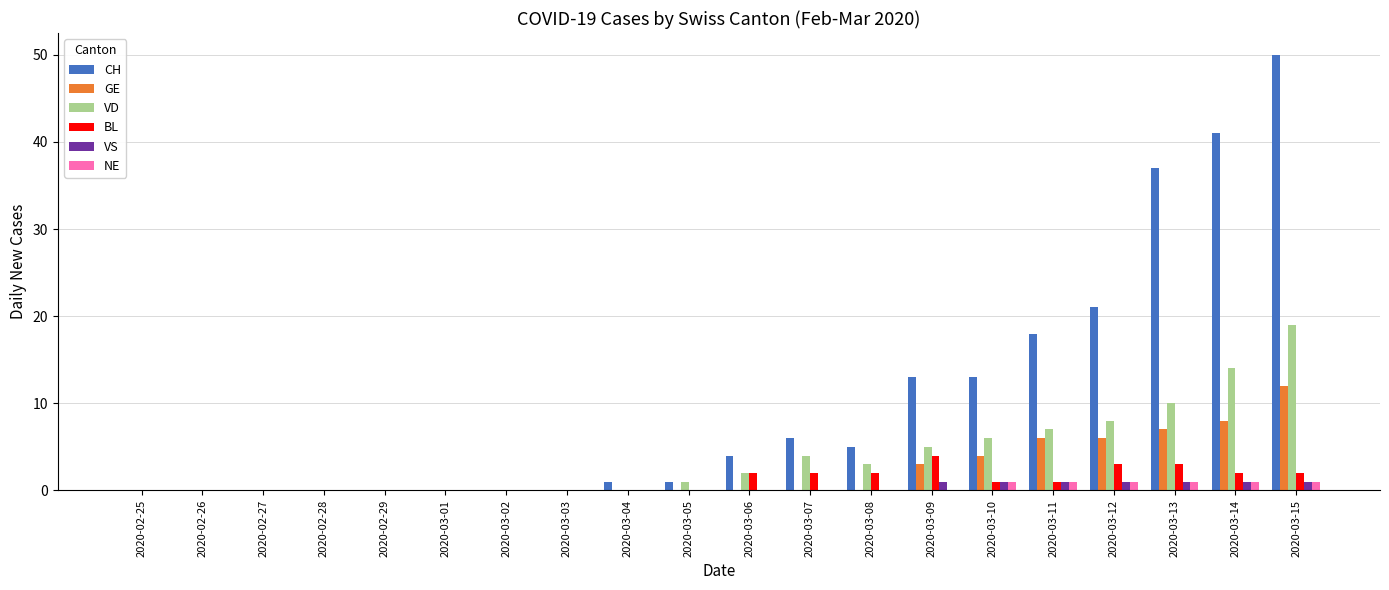

Is the value of VD at 2020-03-10 greater than the value of BL at 2020-03-08?

Yes